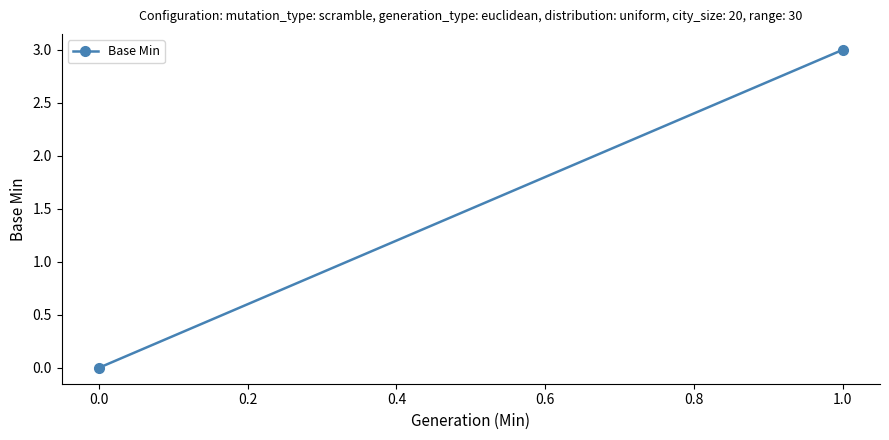

What is the greatest value displayed?

3